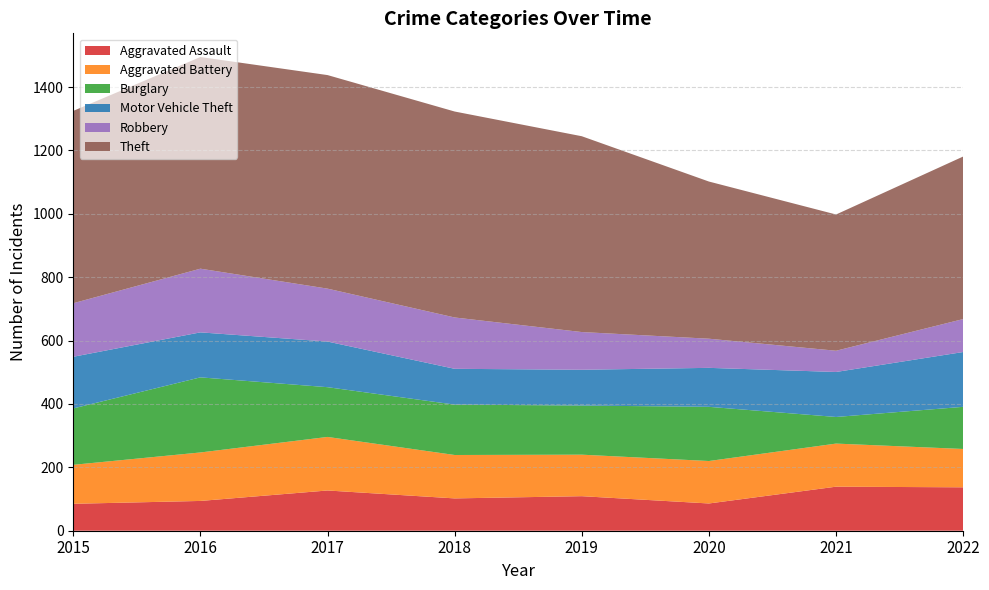

Reading right to left, what are all the values shown in this chart?

Aggravated Assault: 137	139	86	109	102	127	94	85
Aggravated Battery: 121	136	134	131	137	169	153	123
Burglary: 133	84	171	155	159	157	237	178
Motor Vehicle Theft: 173	142	123	113	113	144	142	163
Robbery: 104	67	92	119	162	167	201	169
Theft: 513	430	496	618	650	674	668	607